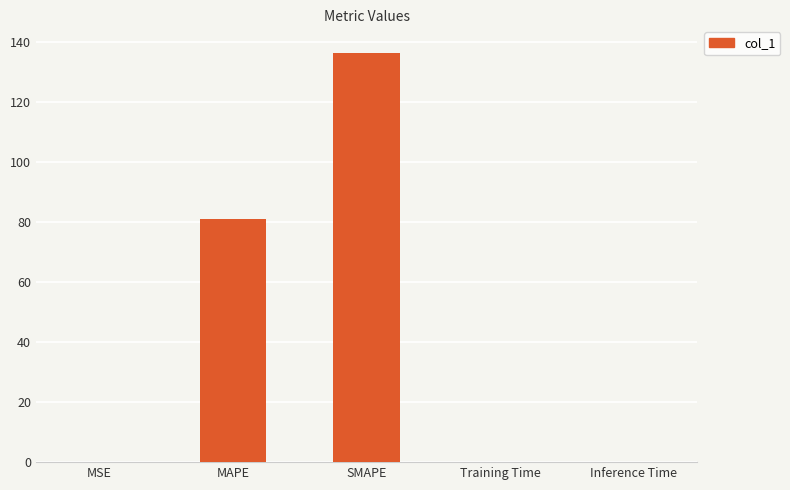

Where is the data nearest to the value 68?

MAPE